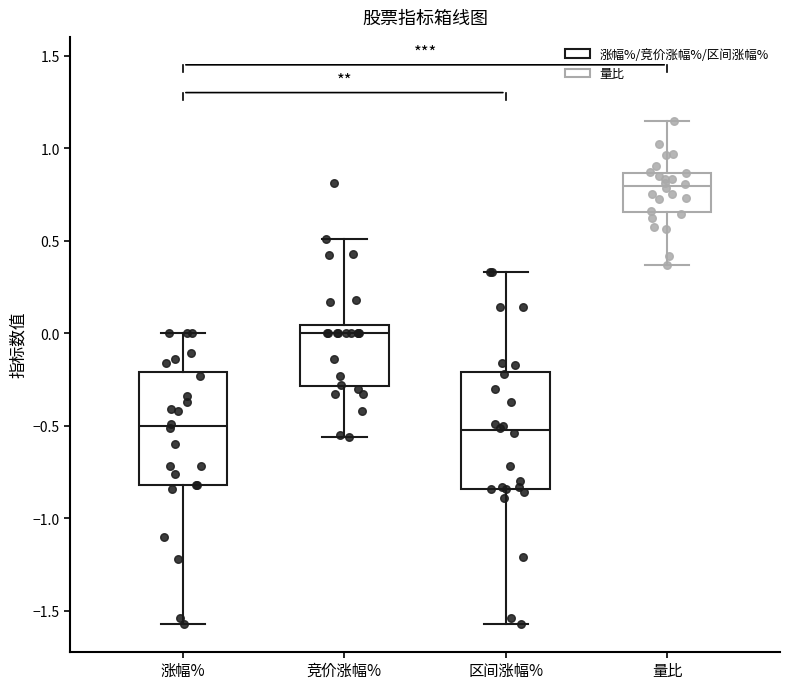

Reading left to right, transcribe this box plot: for each box, give where its median line is, the range the box spans, and where its two whiskers end, as read against the y-axis. The values are not printed on the chart, so give them approximately, as read against the axis.

涨幅%: median -0.50, box -0.80 to -0.20, whiskers -1.55 to 0.00
竞价涨幅%: median 0.00, box -0.30 to 0.05, whiskers -0.55 to 0.50
区间涨幅%: median -0.50, box -0.85 to -0.20, whiskers -1.55 to 0.35
量比: median 0.80, box 0.65 to 0.85, whiskers 0.35 to 1.15